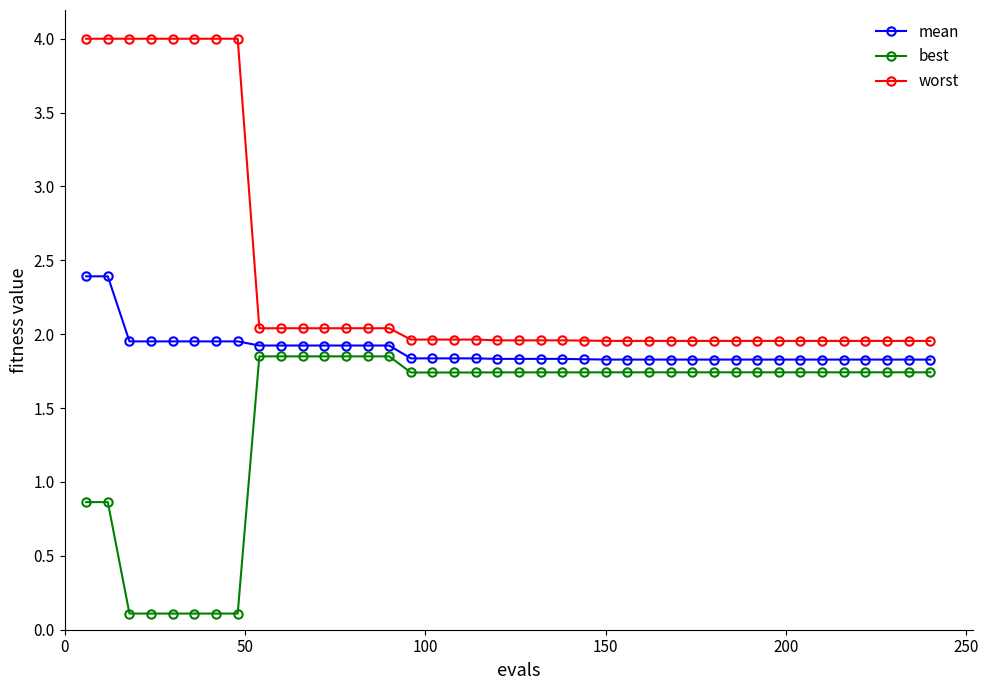

True or false: best and mean cross at least once.

False